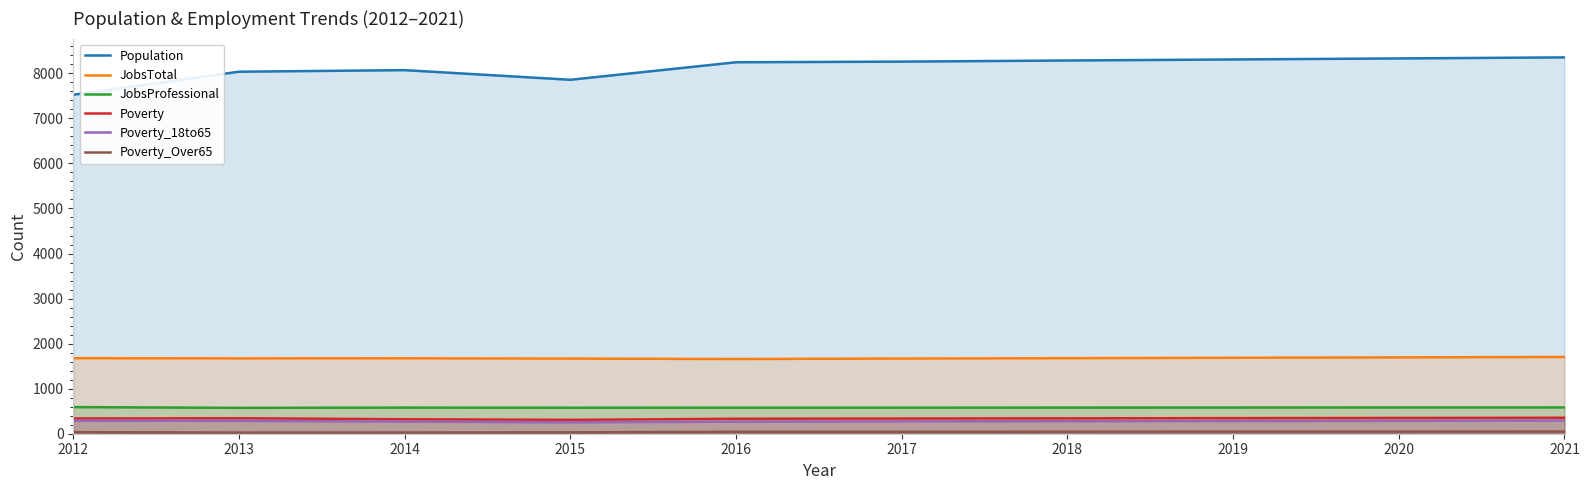

Is it true that Poverty equals 338 at 2017?

True